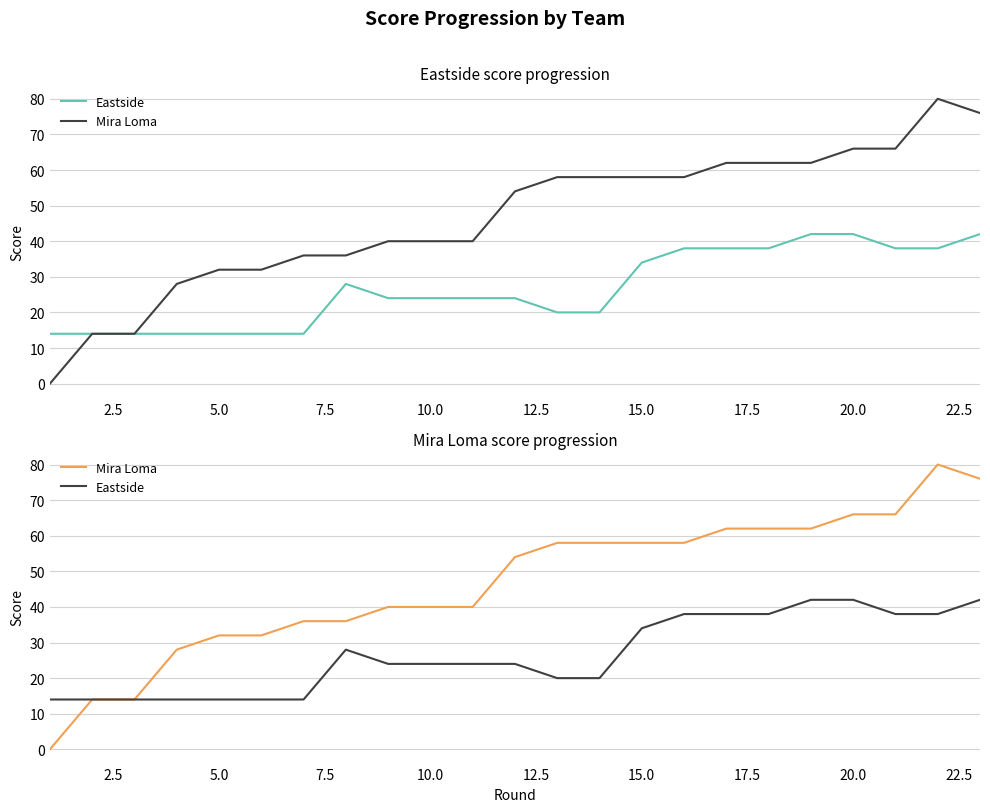

The value of Mira Loma at 5.0 is 16. True or false?

False